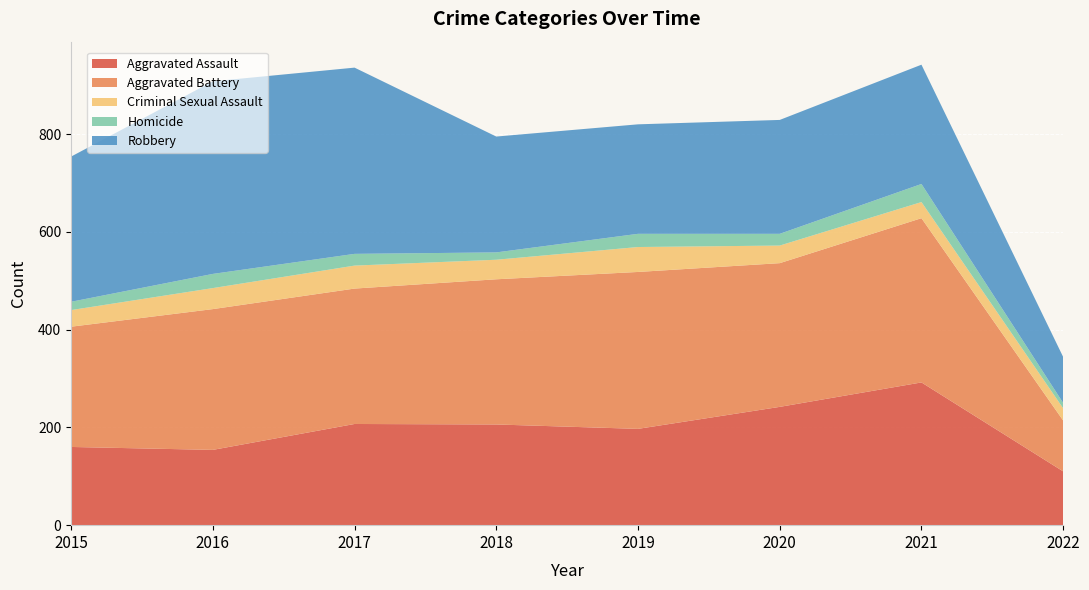

Reading left to right, list all the values displayed in this chart.

Aggravated Assault: 2015=160	2016=154	2017=207	2018=206	2019=197	2020=242	2021=292	2022=110
Aggravated Battery: 2015=246	2016=288	2017=277	2018=297	2019=321	2020=294	2021=336	2022=104
Criminal Sexual Assault: 2015=34	2016=43	2017=47	2018=40	2019=51	2020=36	2021=33	2022=25
Homicide: 2015=17	2016=29	2017=24	2018=15	2019=27	2020=24	2021=37	2022=11
Robbery: 2015=297	2016=394	2017=381	2018=237	2019=224	2020=233	2021=244	2022=94